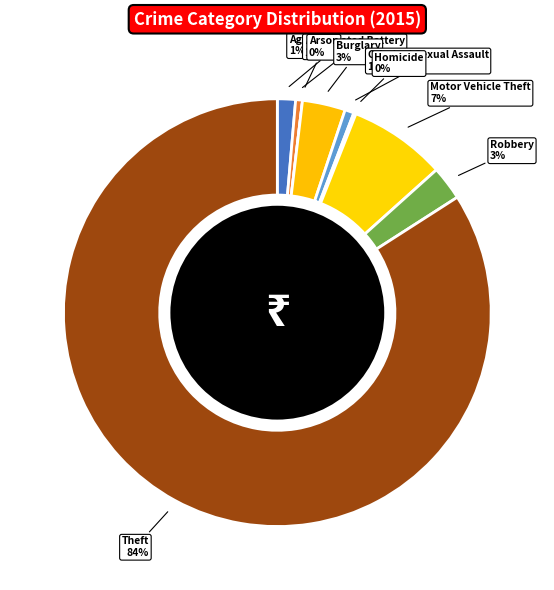

What percentage is the Criminal Sexual Assault slice, to the nearest percent?

1%